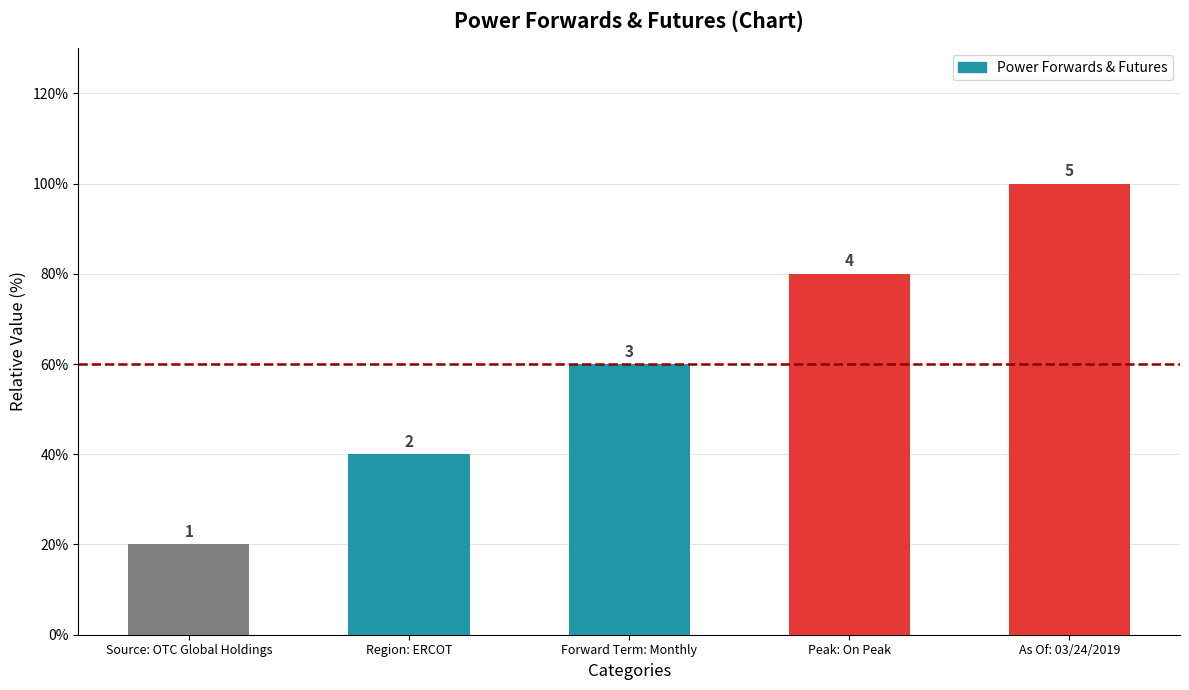

Between Forward Term: Monthly and Peak: On Peak, which is larger?

Peak: On Peak